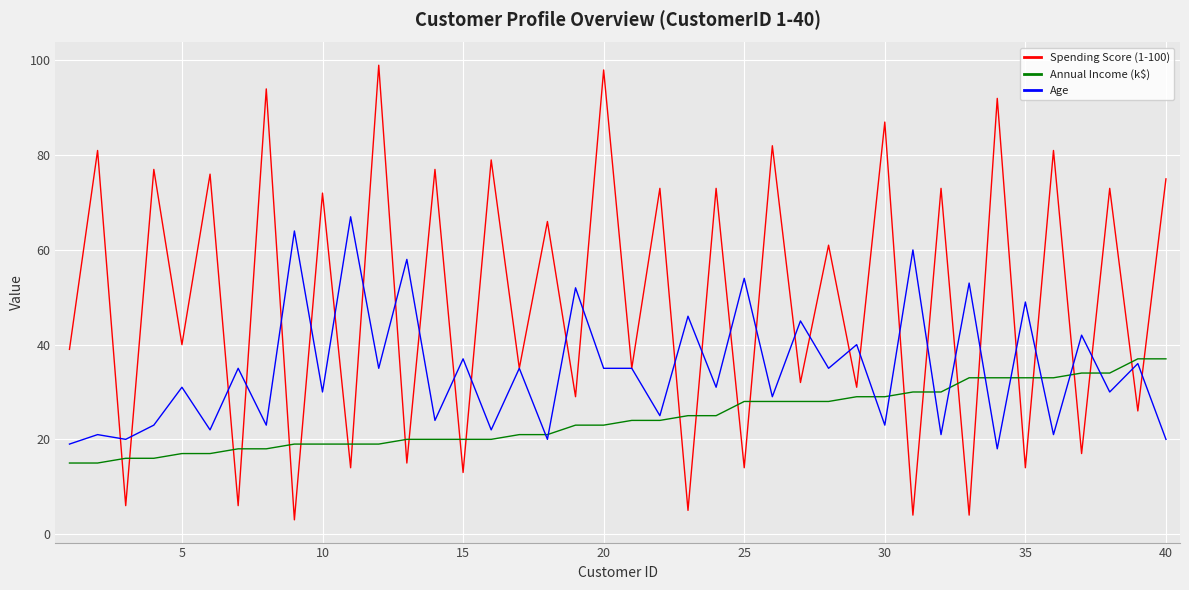

List the series in order of their peak value, lowest first.

Annual Income (k$), Age, Spending Score (1-100)